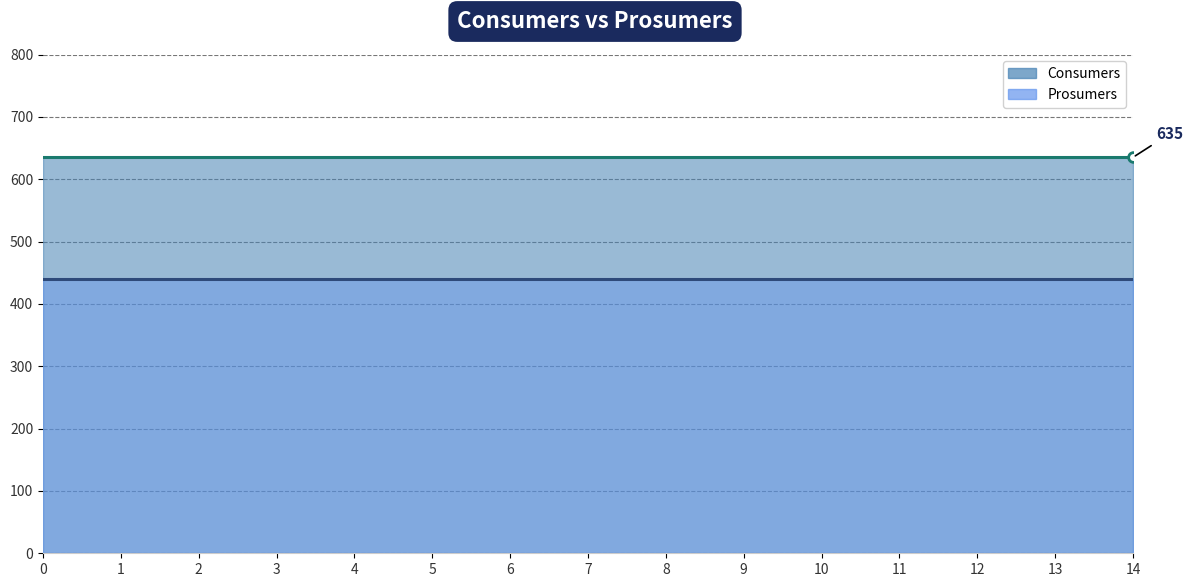

How many lines are shown in the chart?

2